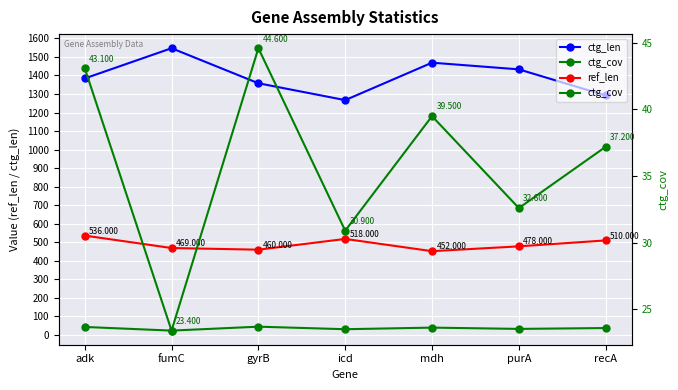

List the series in order of their overall mean, highest first.

ctg_len, ref_len, ctg_cov